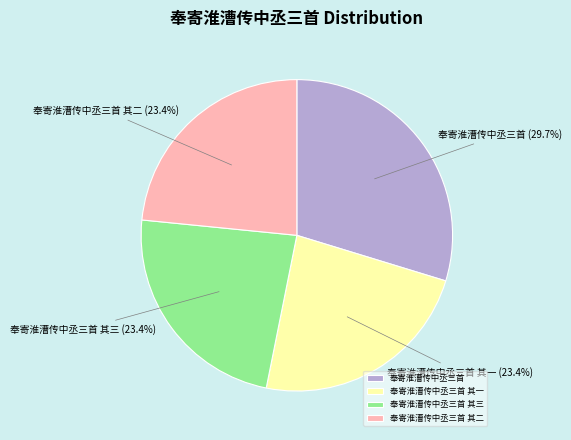

Count the number of slices in the pie.

4